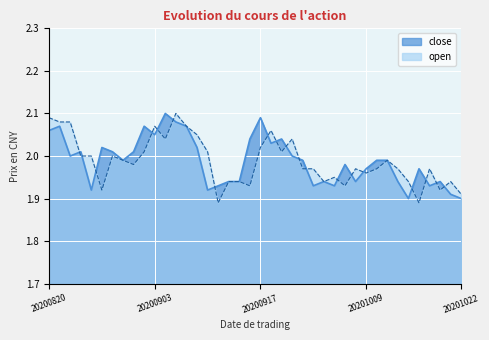

Reading left to right, what are all the values shown in this chart?

close: 2.1	2.1	2.0	2.0	1.9	2.0	2.0	2.0	2.0	2.1	2.0	2.1	2.1	2.1	2.0	1.9	1.9	1.9	1.9	2.0	2.1	2.0	2.0	2.0	2.0	1.9	1.9	1.9	2.0	1.9	2.0	2.0	2.0	1.9	1.9	2.0	1.9	1.9	1.9	1.9
open: 2.1	2.1	2.1	2.0	2.0	1.9	2.0	2.0	2.0	2.0	2.1	2.0	2.1	2.1	2.0	2.0	1.9	1.9	1.9	1.9	2.0	2.1	2.0	2.0	2.0	2.0	1.9	1.9	1.9	2.0	2.0	2.0	2.0	2.0	1.9	1.9	2.0	1.9	1.9	1.9